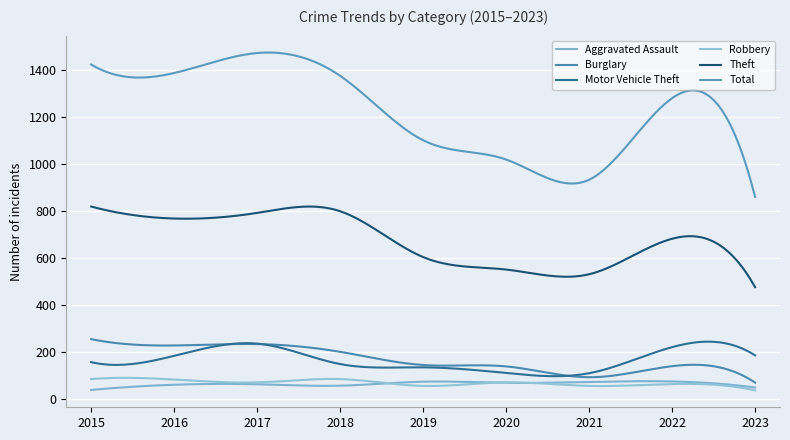

Is this an area chart (filled region under the line)?

No